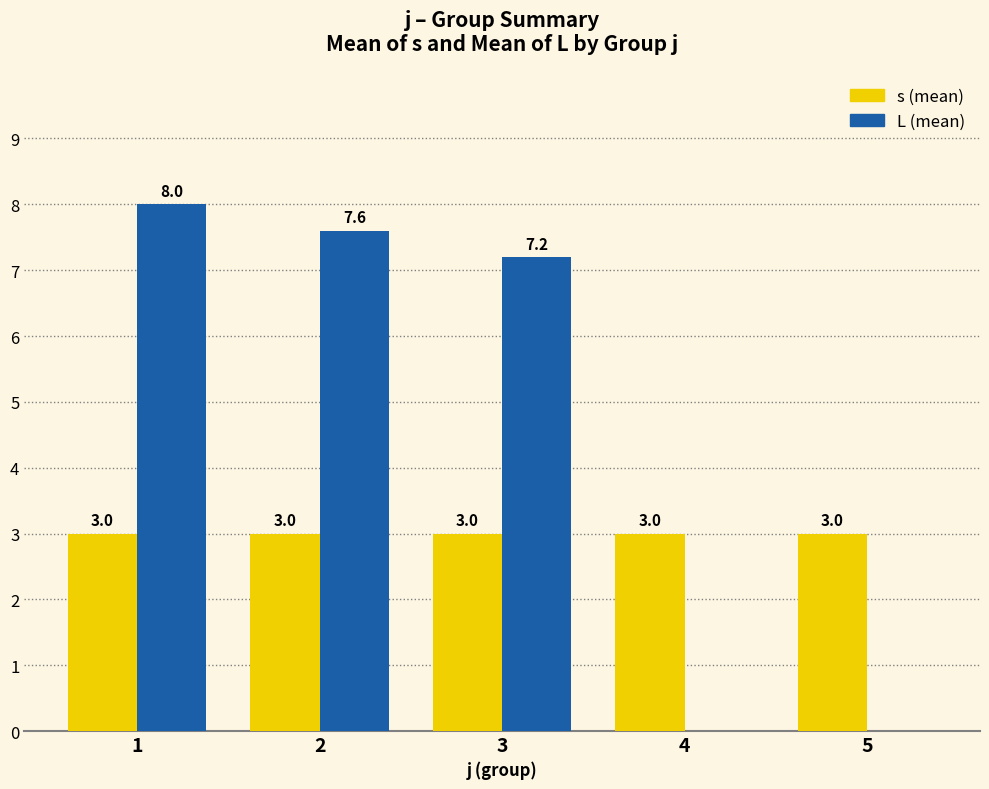

Where does the L (mean) series first go above 7?

1